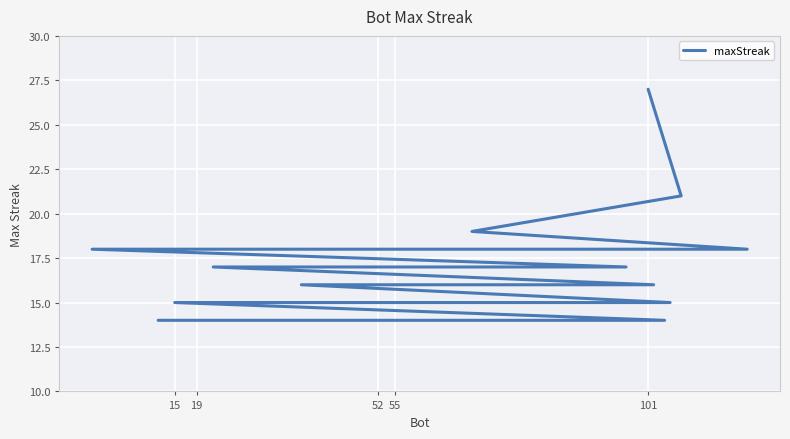

True or false: the data shows 27 at 6.

False